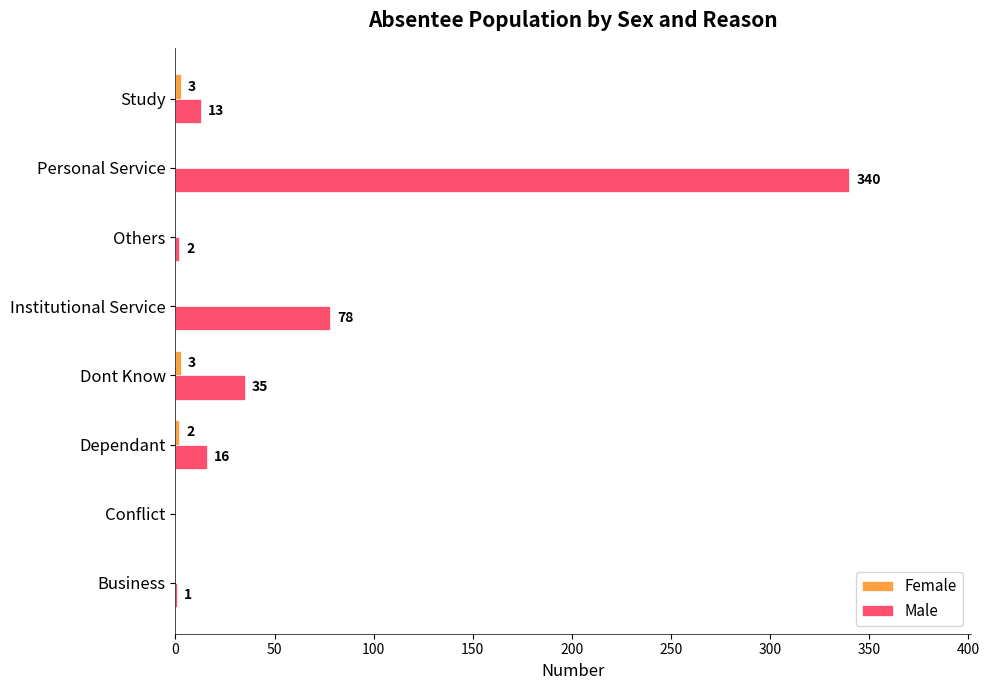

How many distinct data groups are displayed?

2